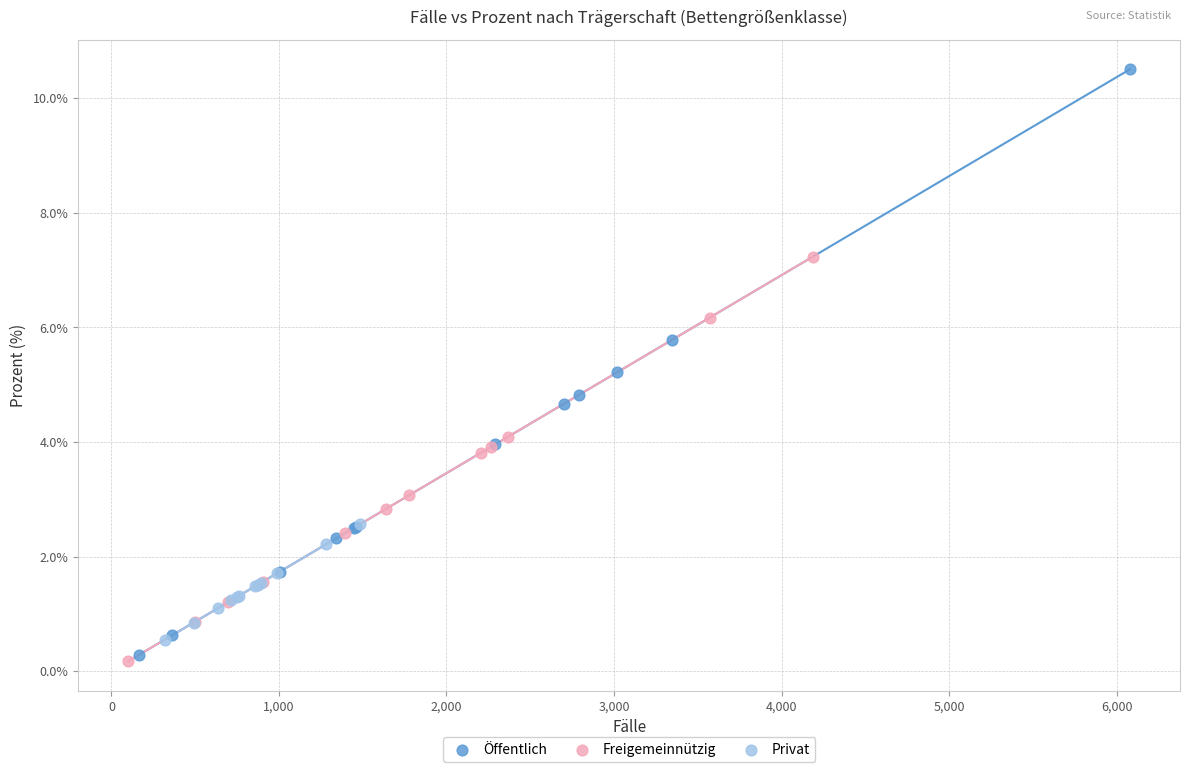

What are all the series names shown in the legend?

Öffentlich, Freigemeinnützig, Privat